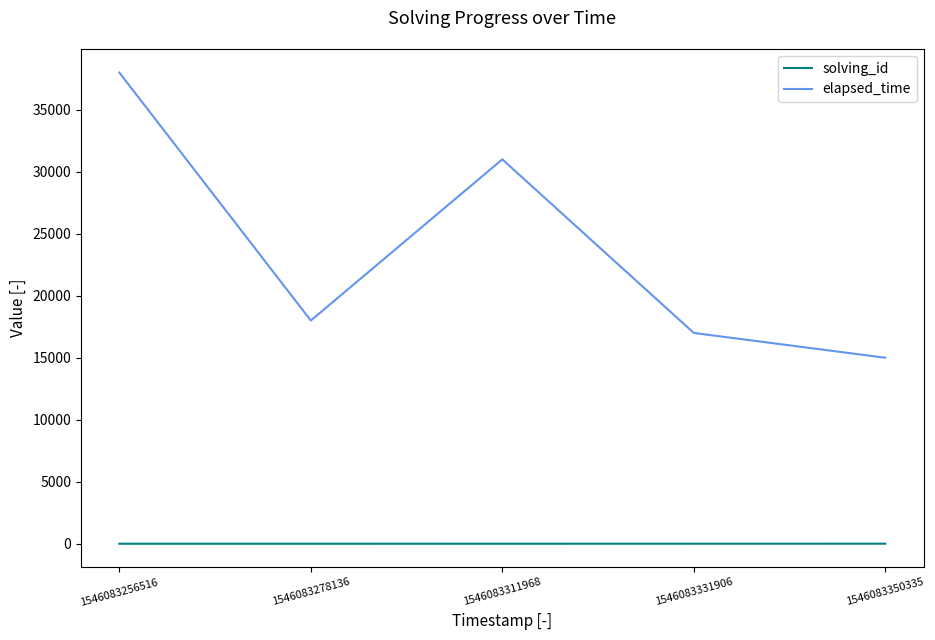

List the series in order of their overall mean, lowest first.

solving_id, elapsed_time